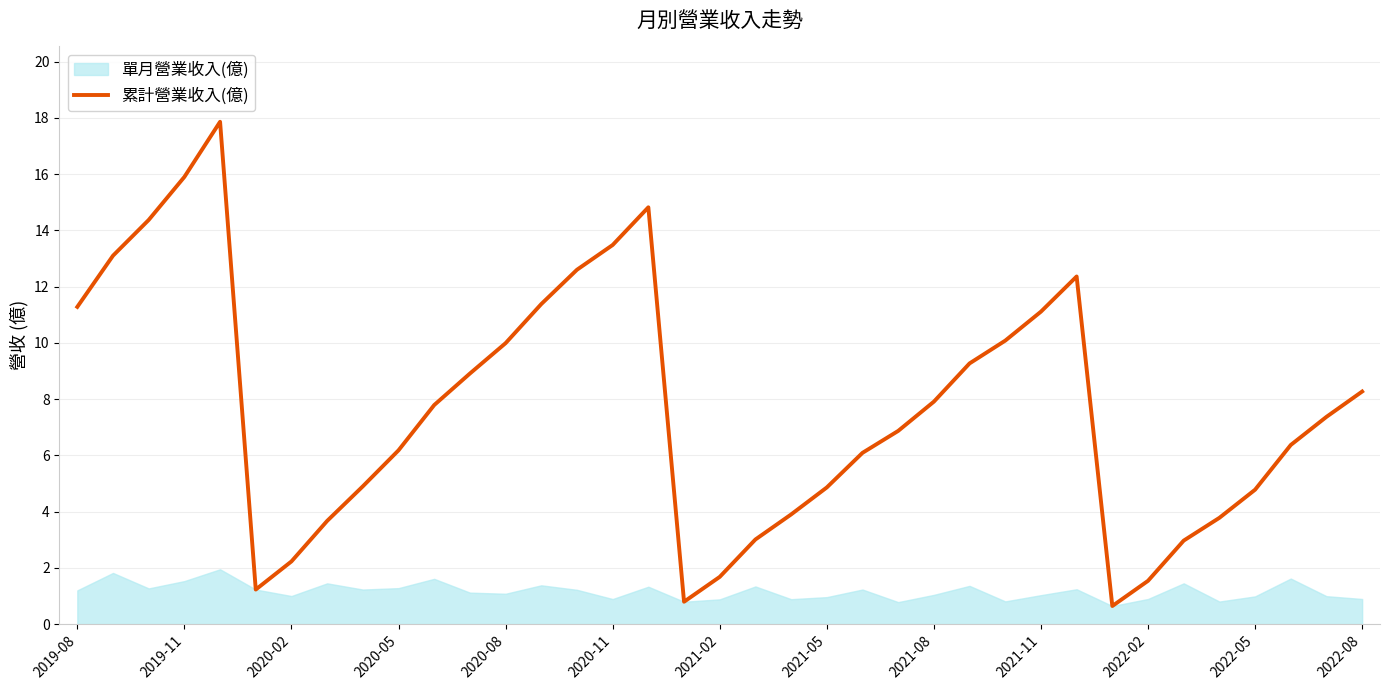

True or false: 累計營業收入(億) has a value of 11.1 at 2021-11.

True